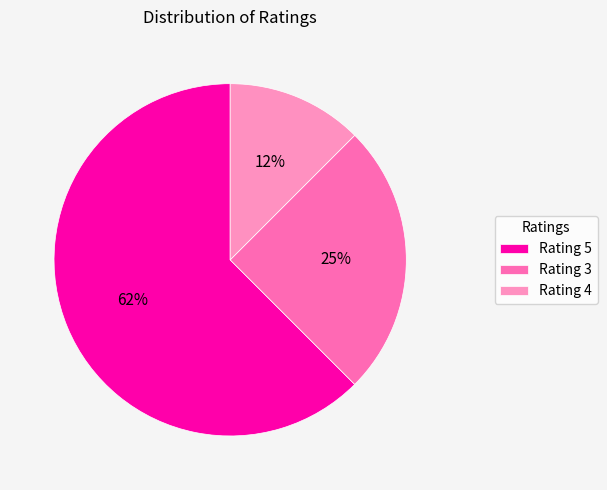

Approximately how many times larger is the value at Rating 3 compared to Rating 5?

0.4